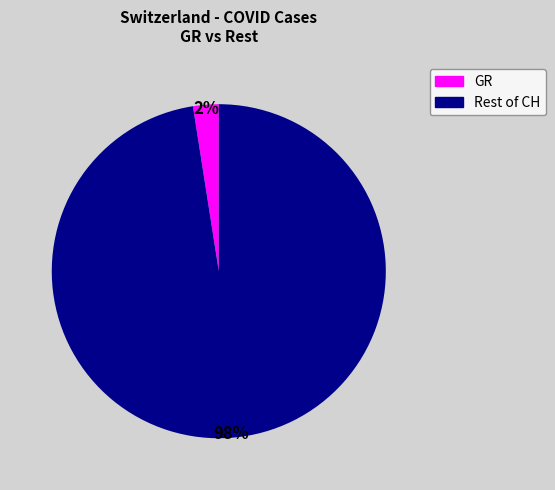

What percentage is the Rest of CH slice, to the nearest percent?

98%